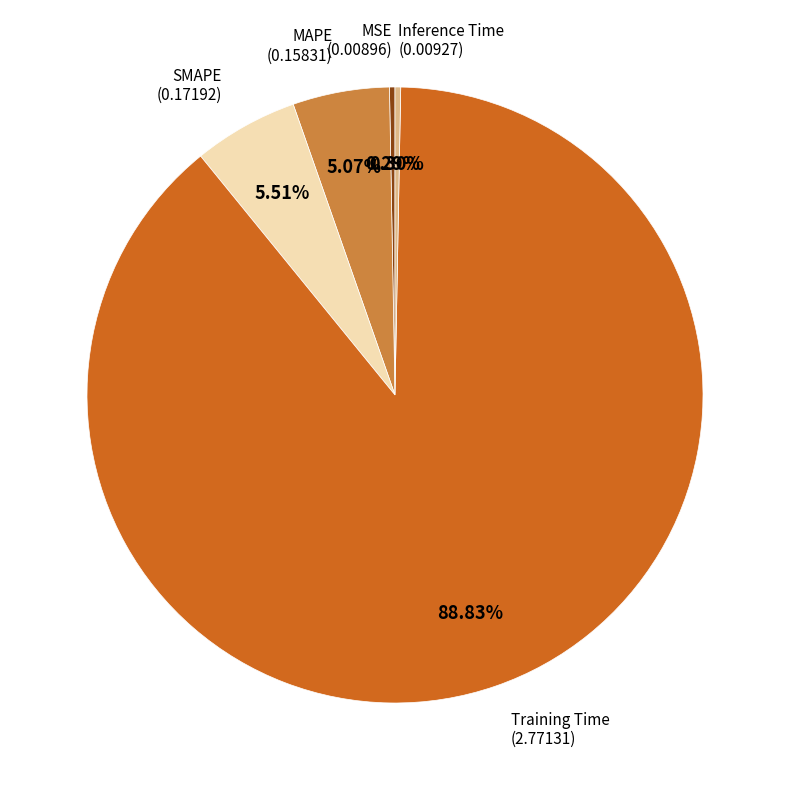

Count the number of slices in the pie.

5